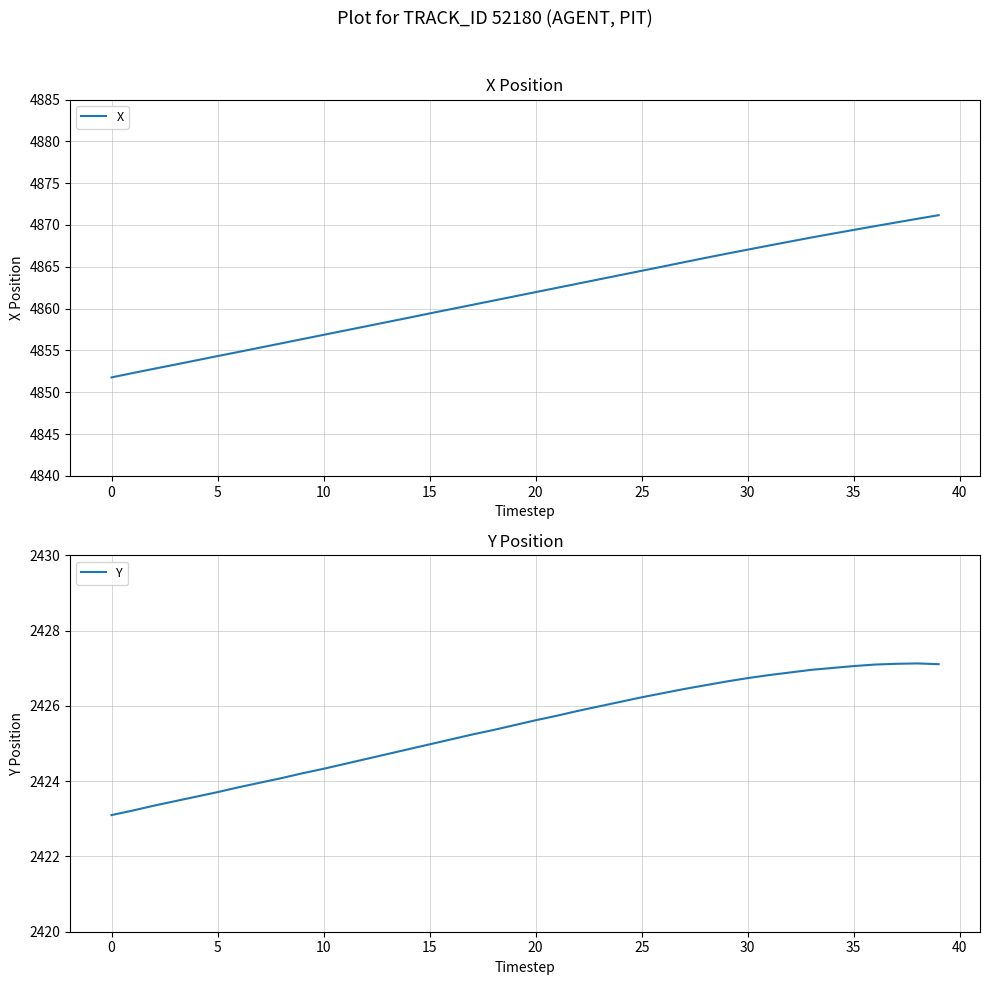

How many lines are shown in the chart?

2